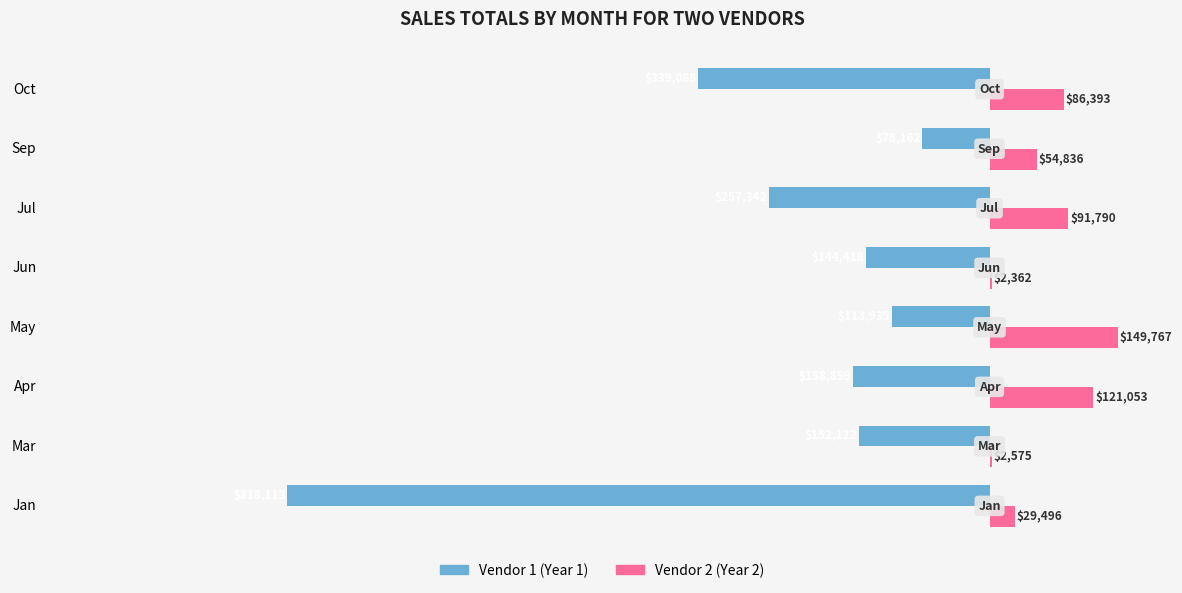

Does the chart contain stacked bars?

No